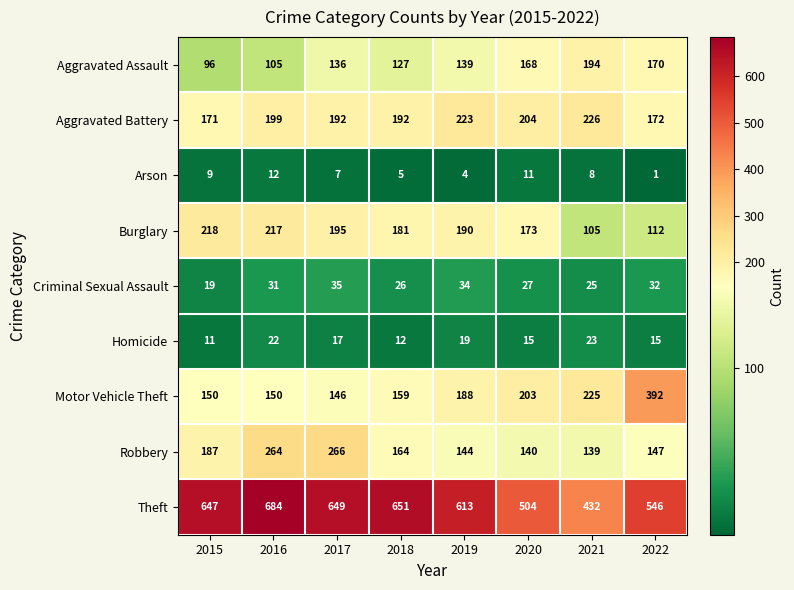

Which label corresponds to the smallest value in the chart?

2022